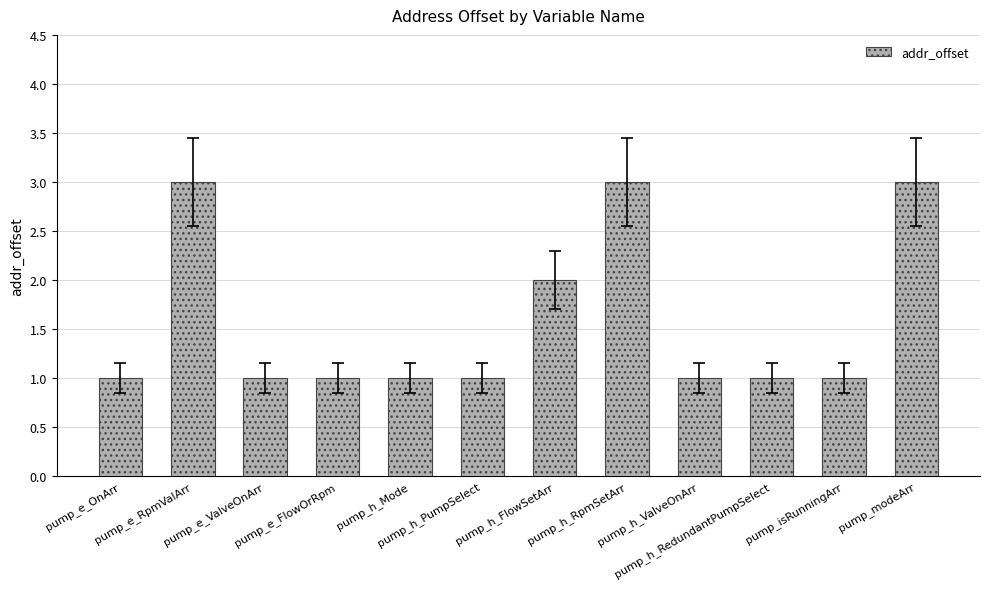

What is the greatest value displayed?

3